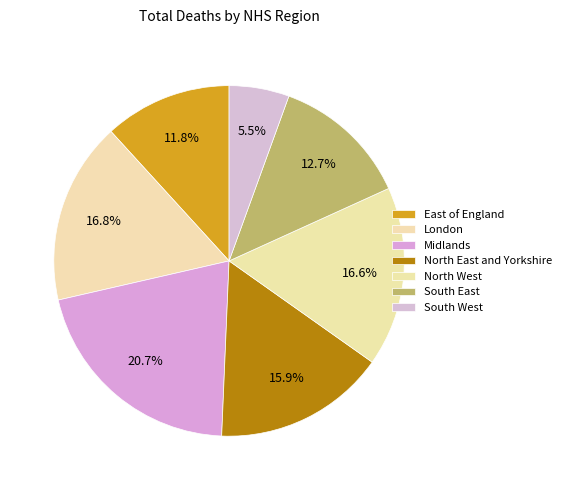

How many segments does this pie chart have?

7